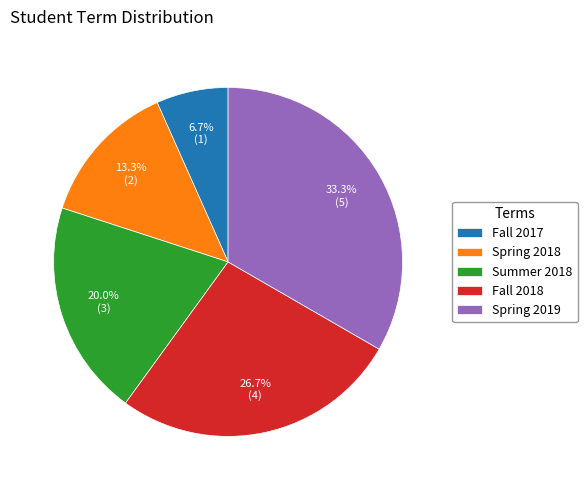

Which slice is the smallest?

Fall 2017